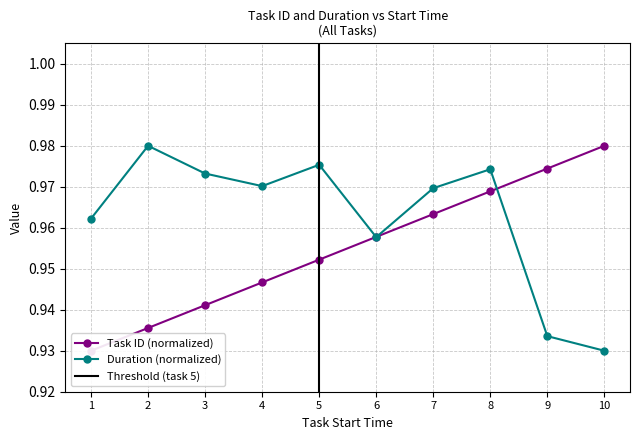

The Duration (normalized) series shows 1.3 at 4. True or false?

False